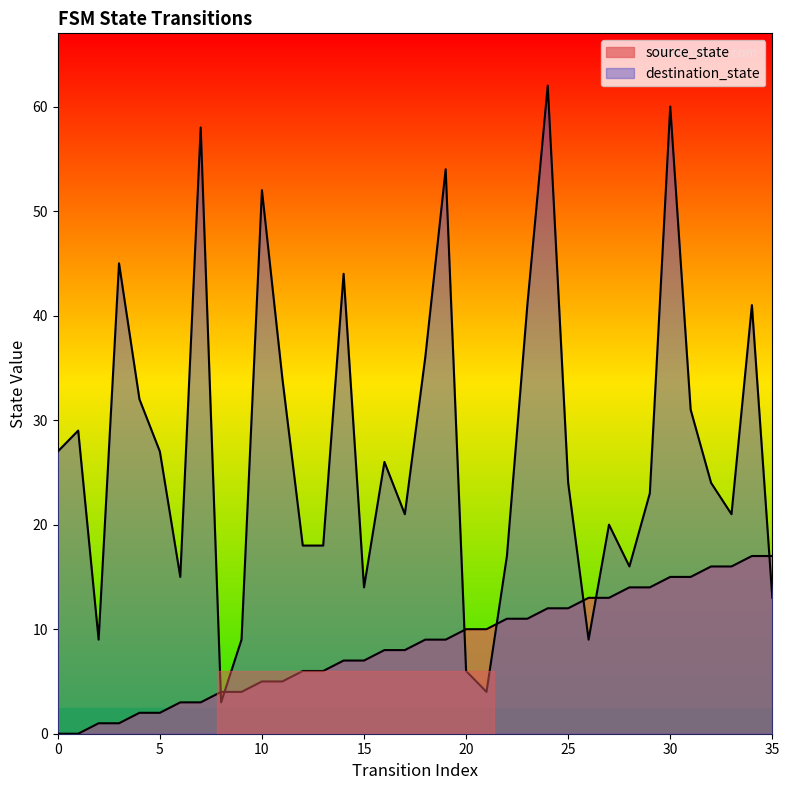

At which category does destination_state reach its first local peak?

1